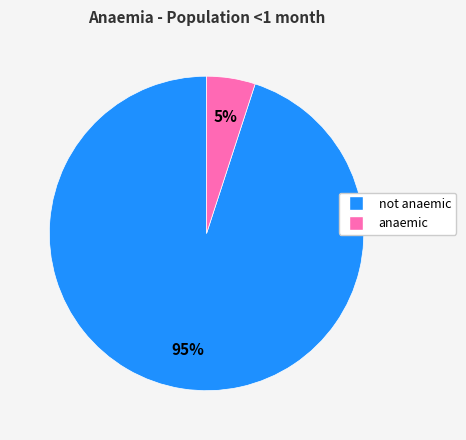

Count the number of slices in the pie.

2